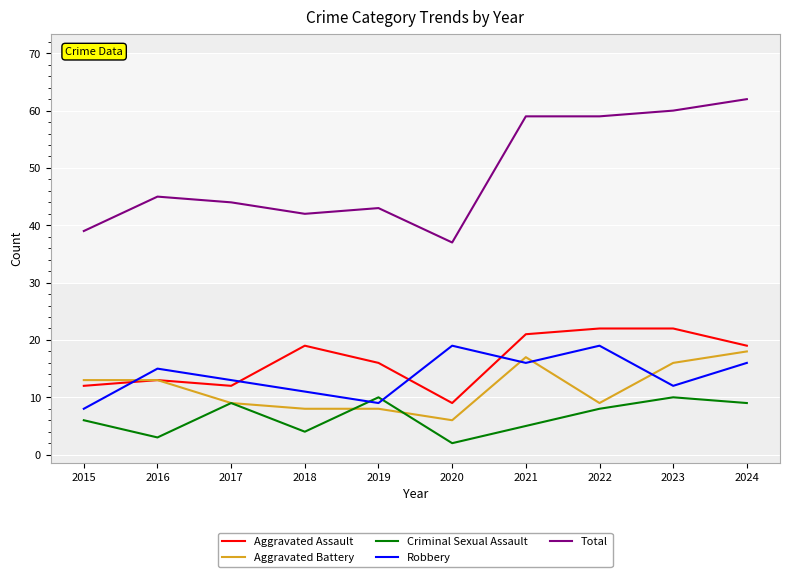

What is the smallest value displayed?

2